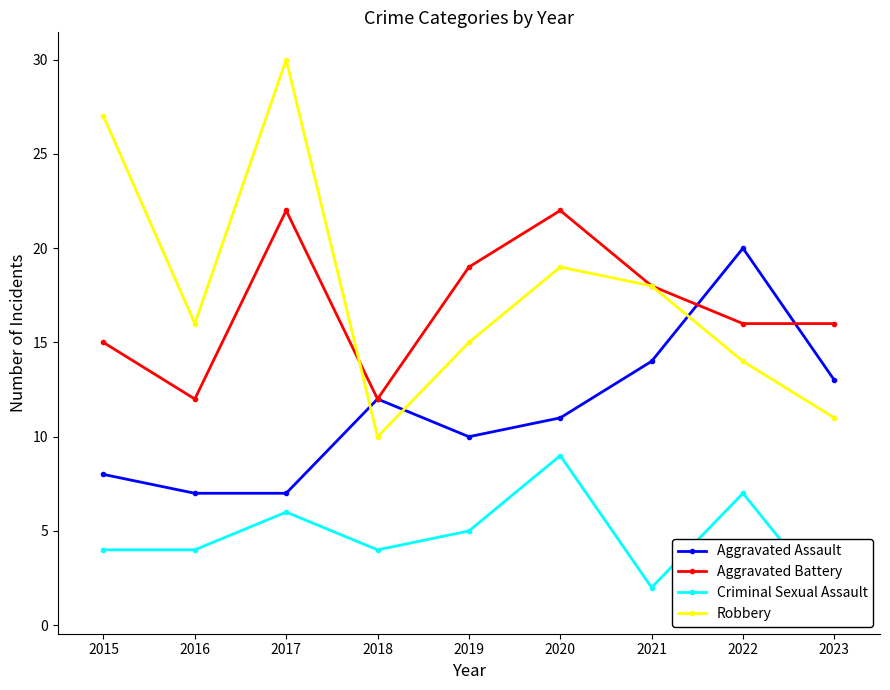

Which series has the largest total across all categories?

Robbery